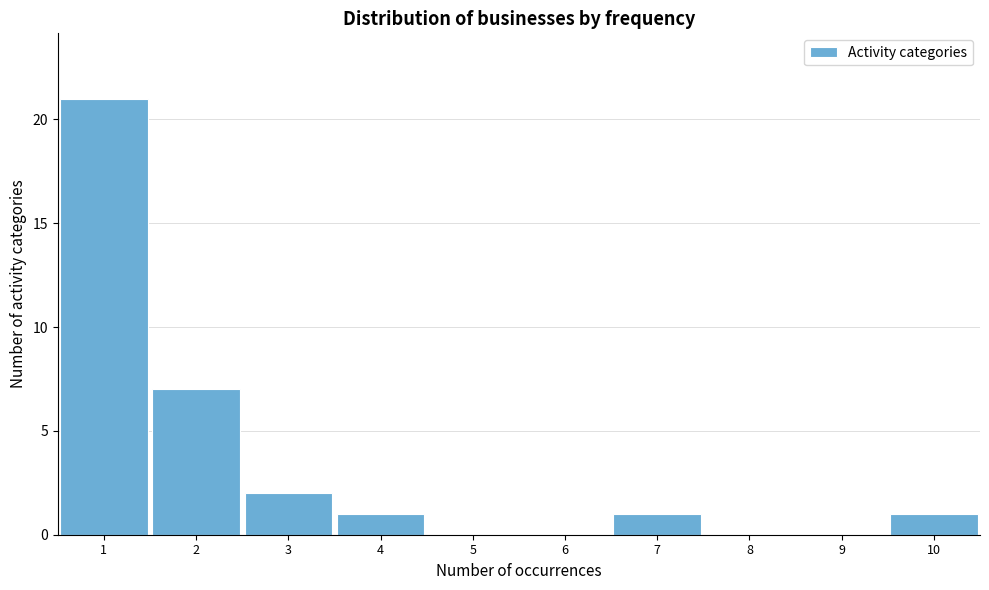

Reading left to right, list every bar in this chart as the range it spans on the x-axis followed by its height. The values are not printed on the chart, so give them approximately, as read against the axis.

0.5 to 1.5: 21
1.5 to 2.5: 7
2.5 to 3.5: 2
3.5 to 4.5: 1
4.5 to 5.5: 0
5.5 to 6.5: 0
6.5 to 7.5: 1
7.5 to 8.5: 0
8.5 to 9.5: 0
9.5 to 10.5: 1